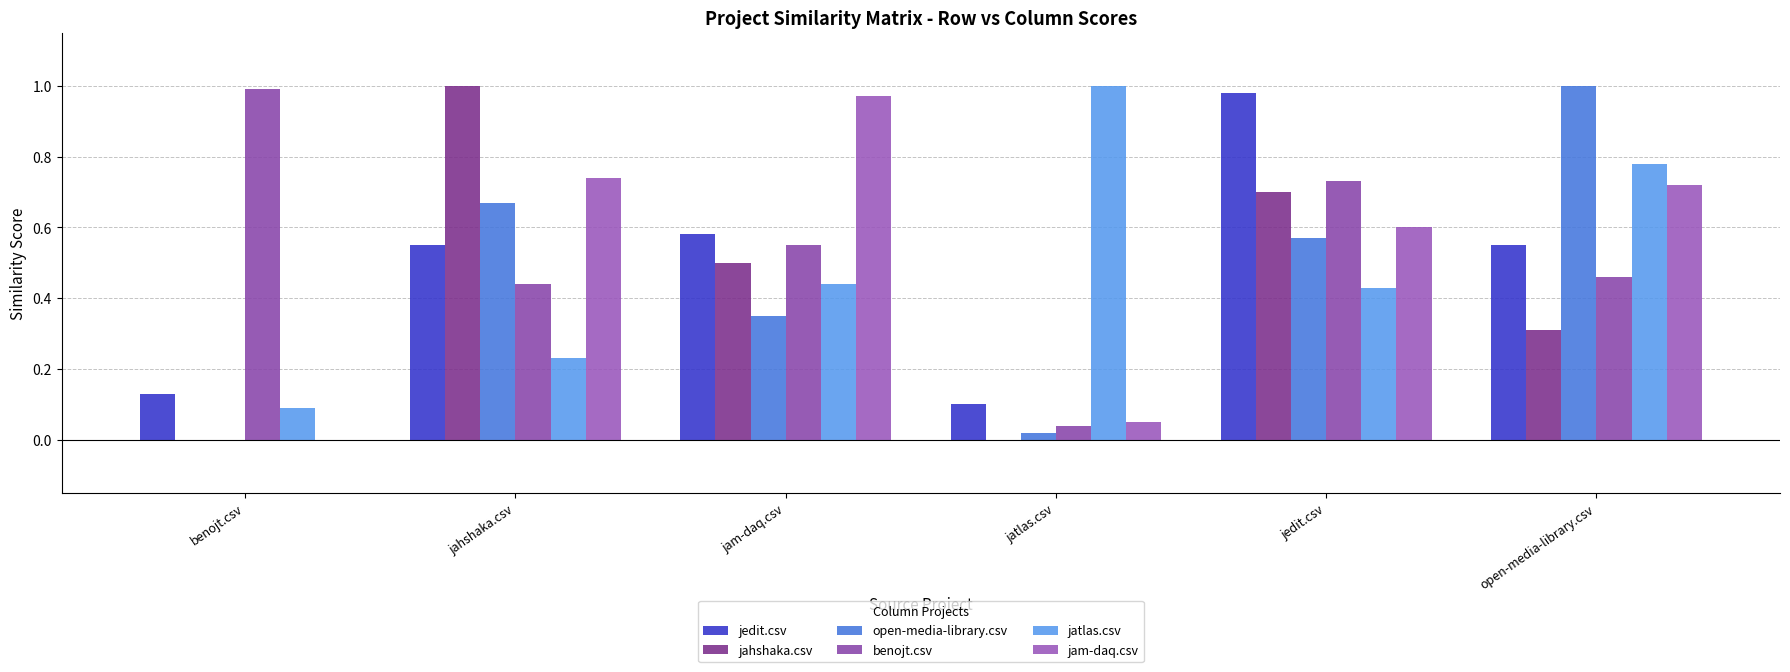

The jatlas.csv series shows 0.4 at jam-daq.csv. True or false?

True